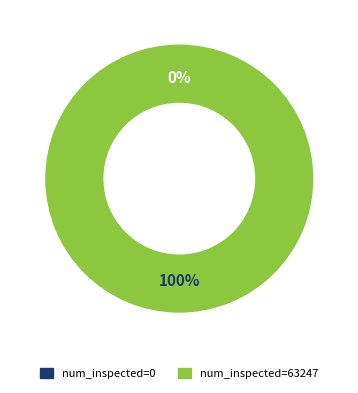

To the nearest percent, what is the difference between the 63247 and 0 slice percentages?

100%